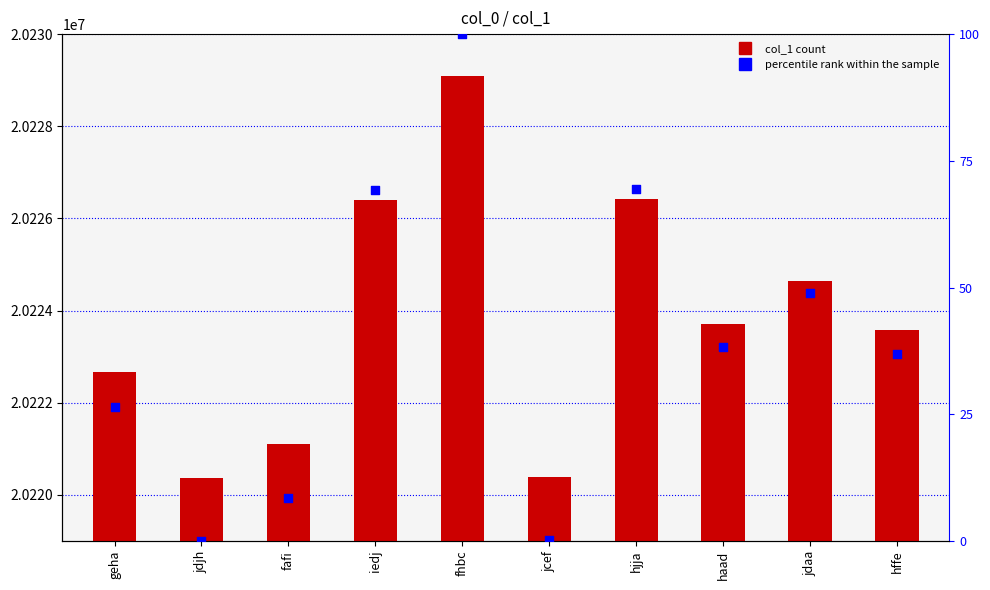

What is the total value across all series at hffe?

20223615.9